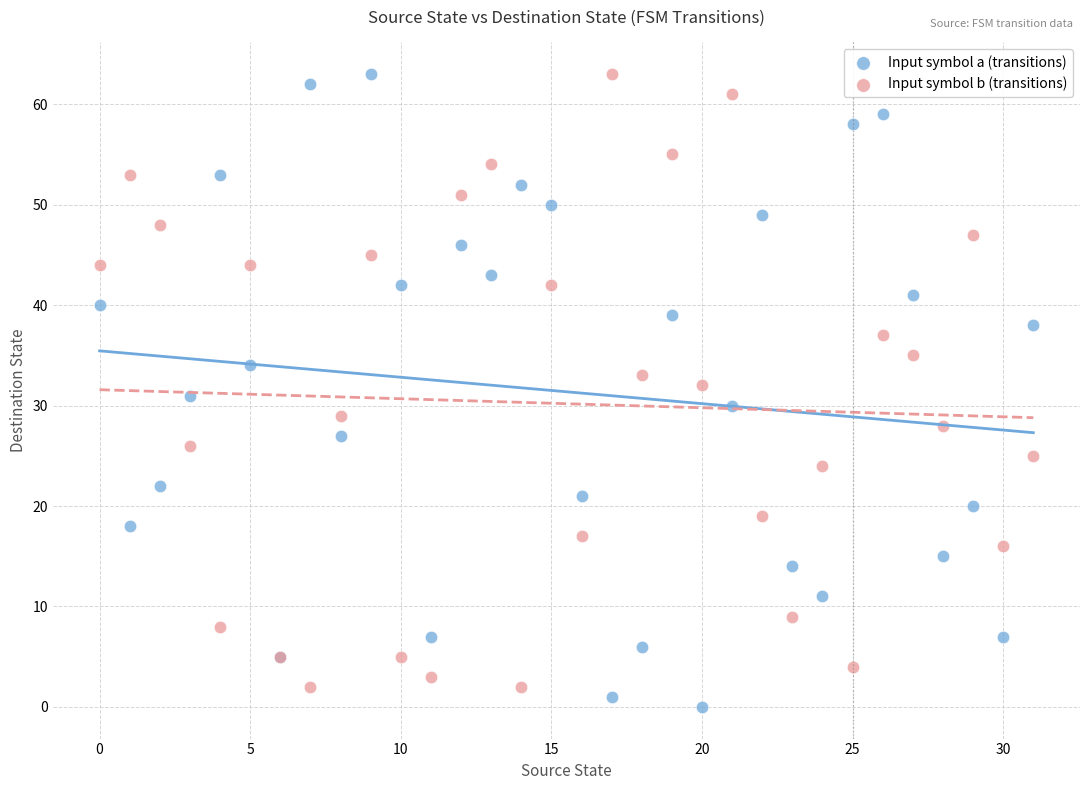

What are all the series names shown in the legend?

Input symbol a (transitions), Input symbol b (transitions)